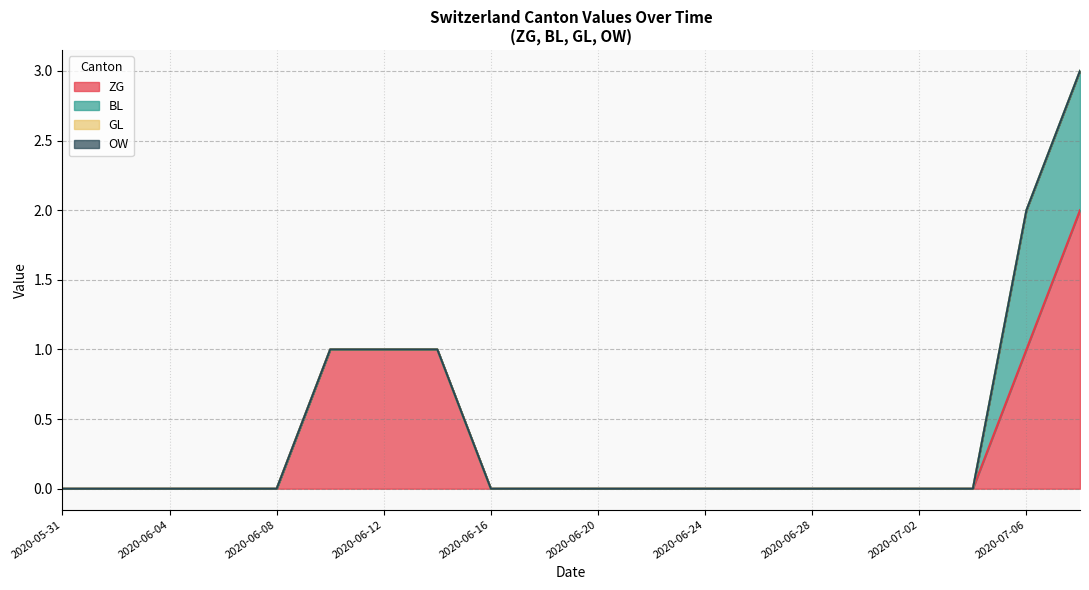

True or false: BL has a value of 0 at 2020-09-13.

False